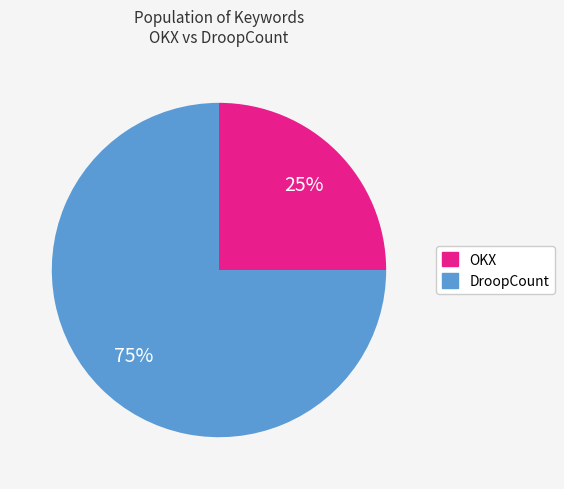

Between OKX and DroopCount, which is larger?

DroopCount